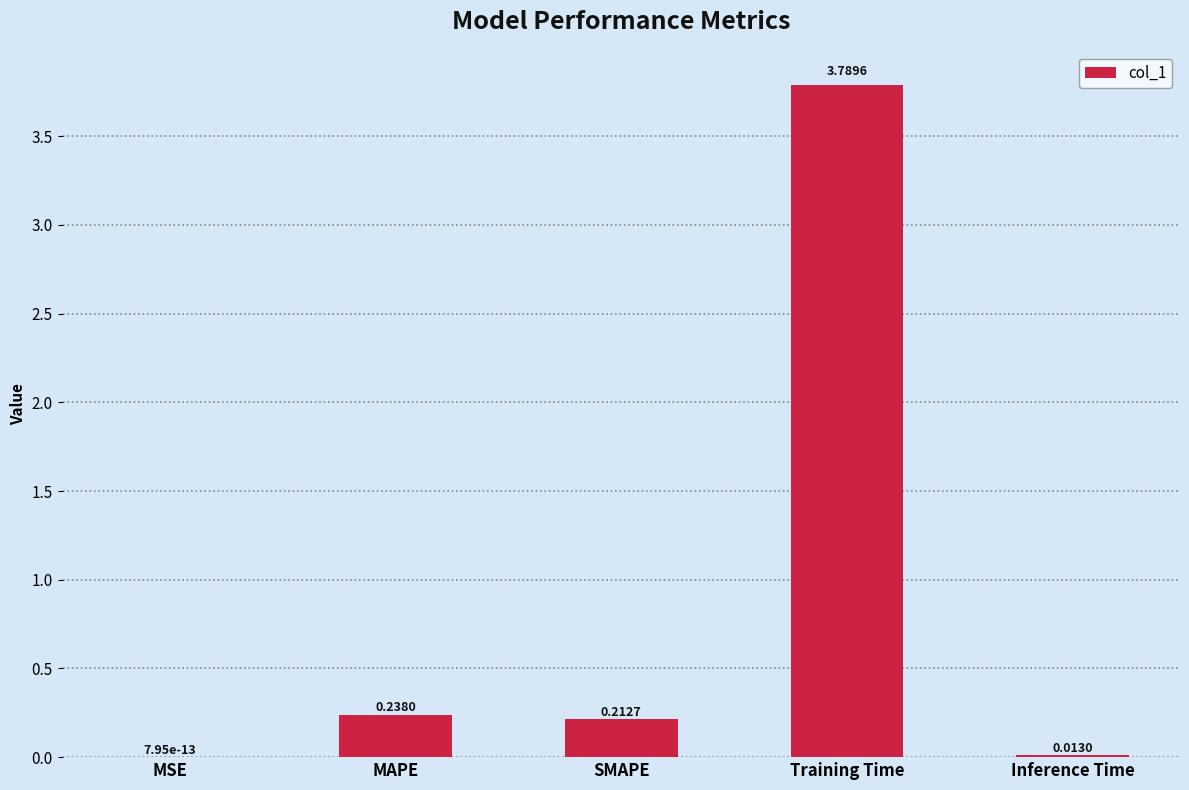

What is the sum of all values?

4.3